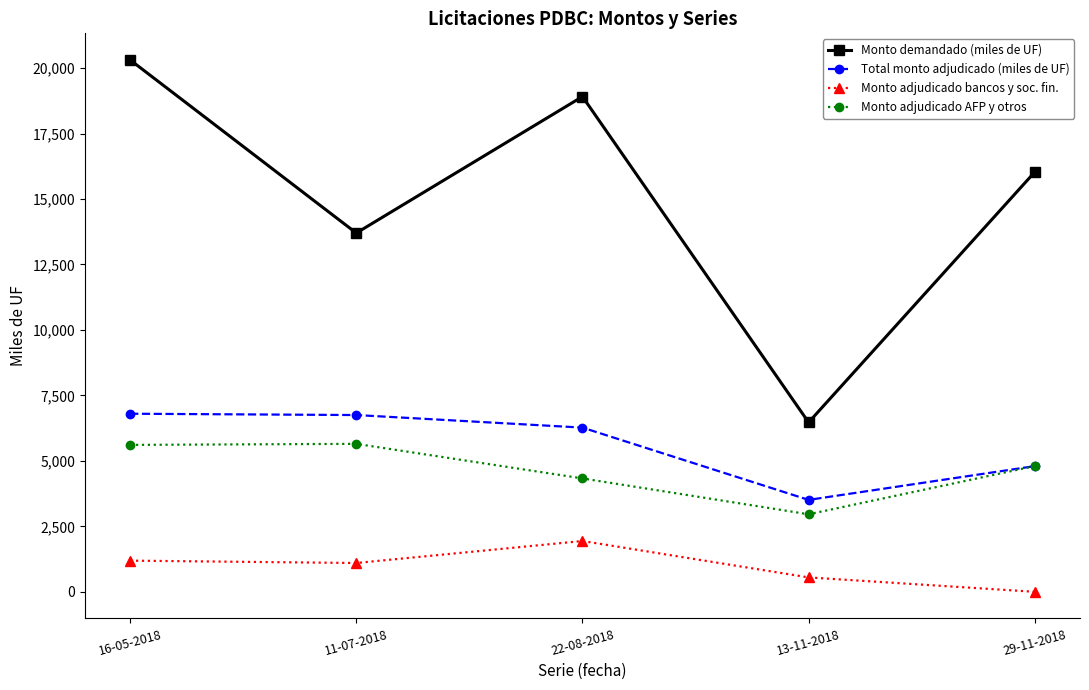

Which series has the largest total across all categories?

Monto demandado (miles de UF)